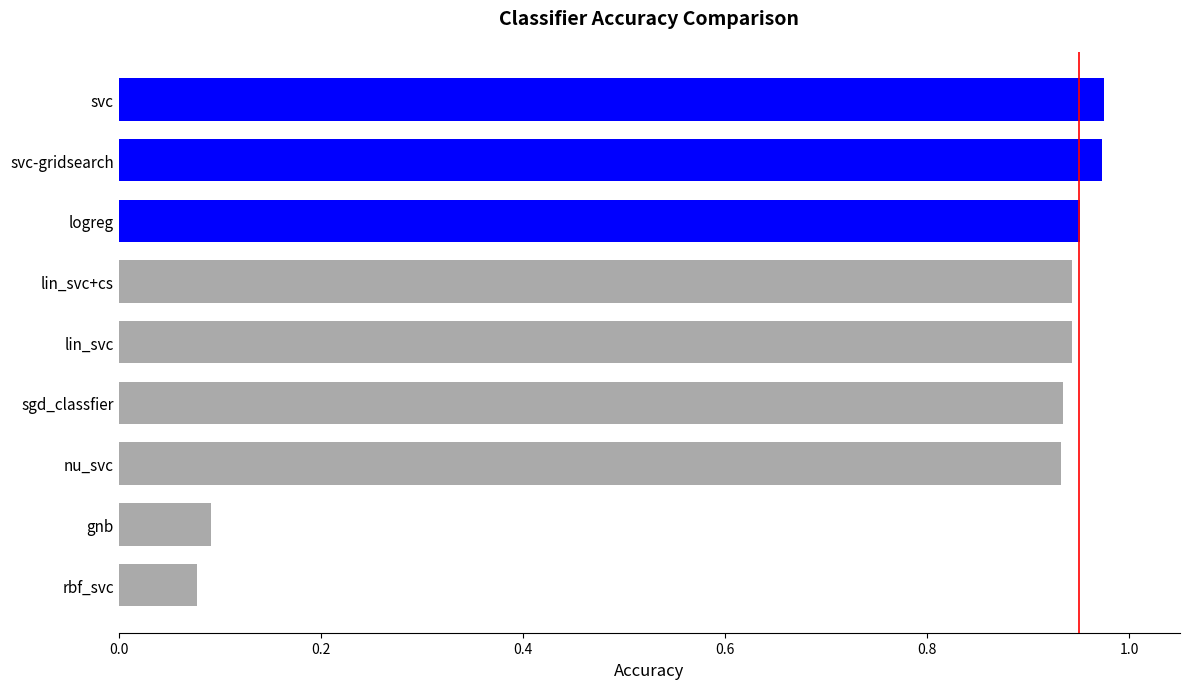

What is the sum of all values?

6.8